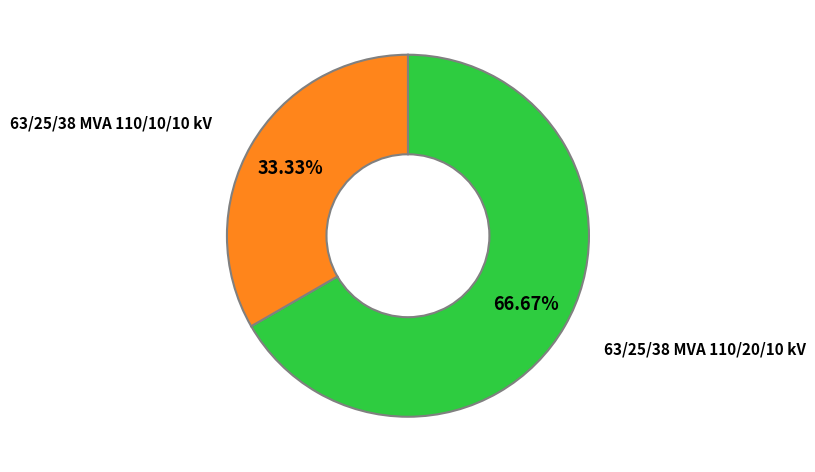

Does any single category account for the majority?

Yes